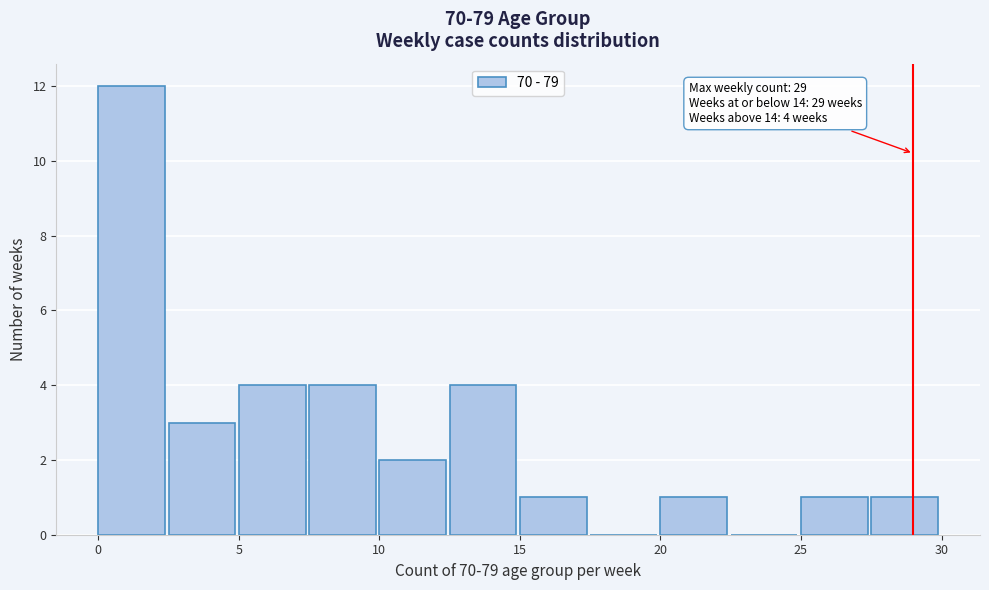

Over which range of the x-axis is the bar tallest?

0.0 to 2.5